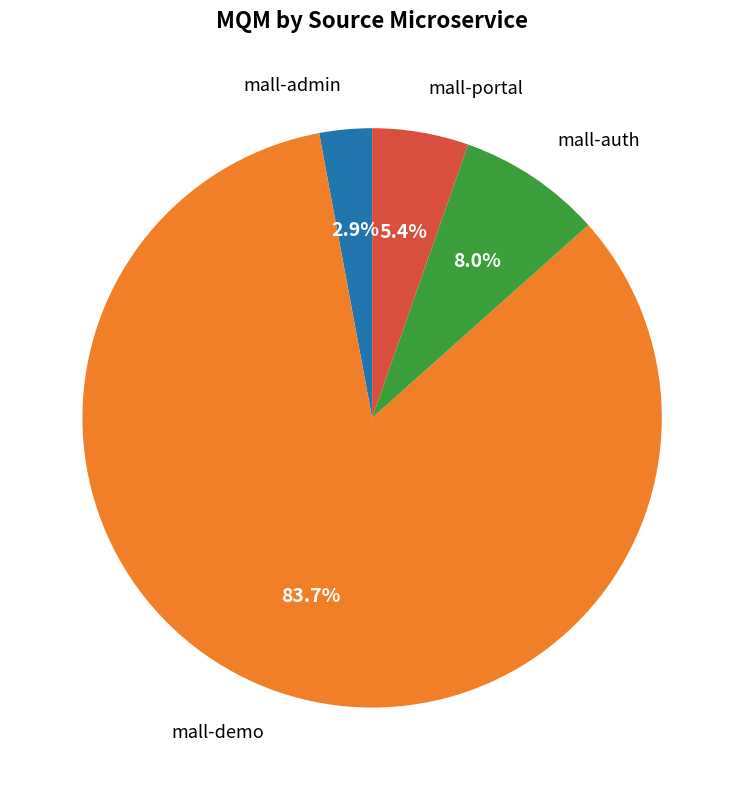

Does any single category account for the majority?

Yes